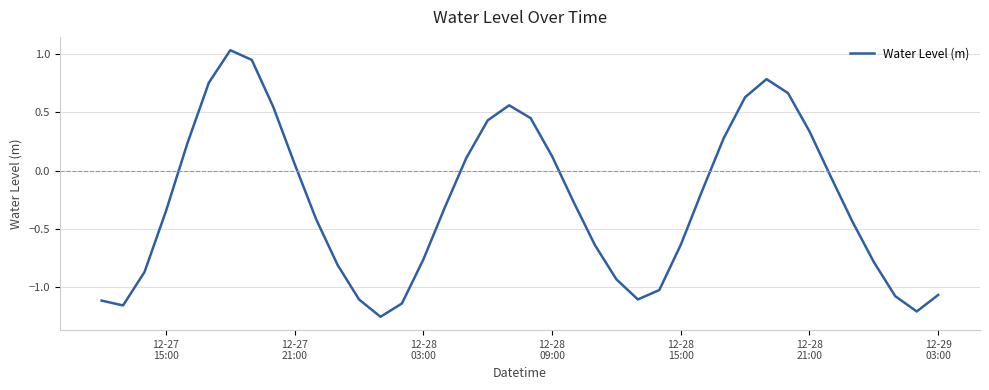

What is the difference between the maximum and minimum values?

2.3